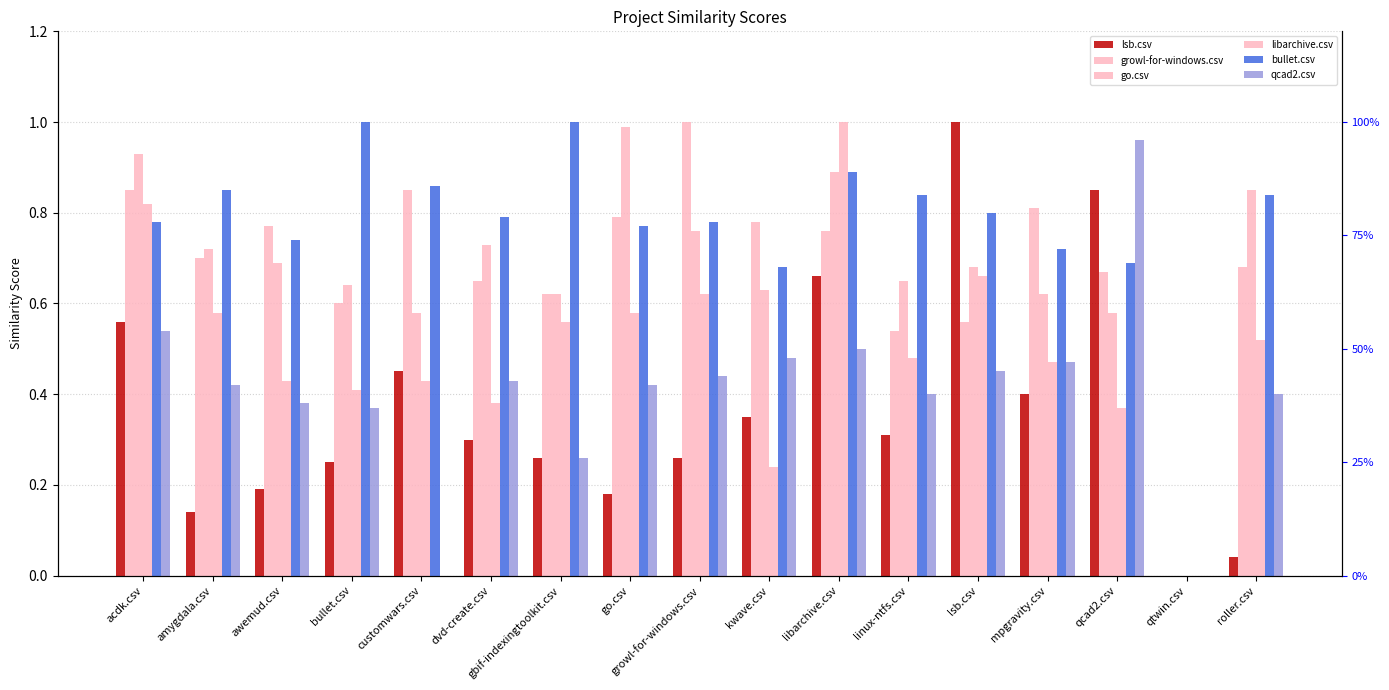

Reading left to right, list all the values displayed in this chart.

lsb.csv: 0.6	0.1	0.2	0.2	0.5	0.3	0.3	0.2	0.3	0.3	0.7	0.3	1.0	0.4	0.8	0.0	0.0
growl-for-windows.csv: 0.8	0.7	0.8	0.6	0.8	0.7	0.6	0.8	1.0	0.8	0.8	0.5	0.6	0.8	0.7	0.0	0.7
go.csv: 0.9	0.7	0.7	0.6	0.6	0.7	0.6	1.0	0.8	0.6	0.9	0.7	0.7	0.6	0.6	0.0	0.8
libarchive.csv: 0.8	0.6	0.4	0.4	0.4	0.4	0.6	0.6	0.6	0.2	1.0	0.5	0.7	0.5	0.4	0.0	0.5
bullet.csv: 0.8	0.8	0.7	1.0	0.9	0.8	1.0	0.8	0.8	0.7	0.9	0.8	0.8	0.7	0.7	0.0	0.8
qcad2.csv: 0.5	0.4	0.4	0.4	0.0	0.4	0.3	0.4	0.4	0.5	0.5	0.4	0.5	0.5	1.0	0.0	0.4